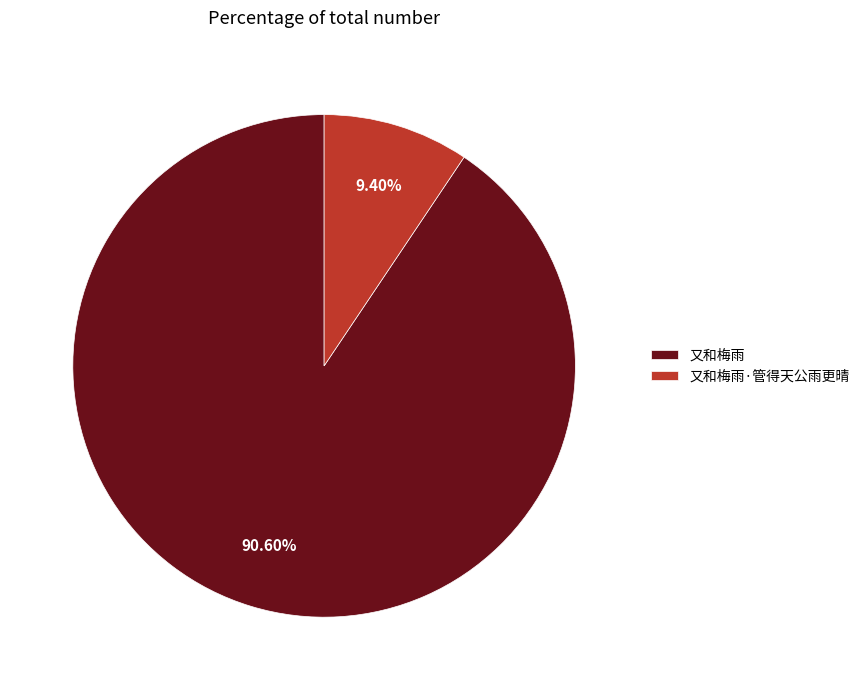

To the nearest percent, what percentage of the pie is 又和梅雨?

91%